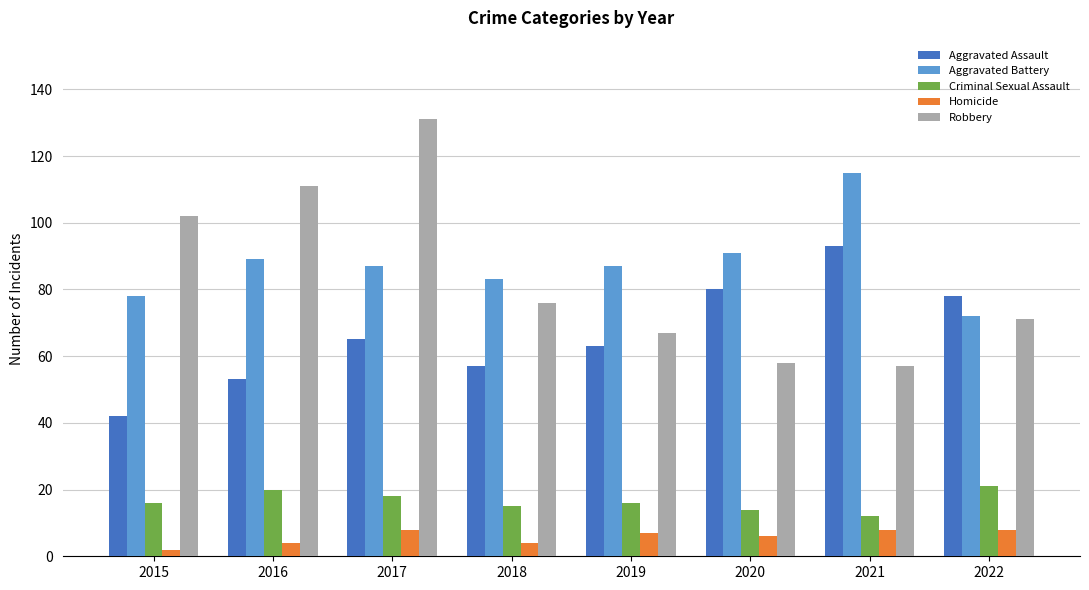

Which series has the largest range (max minus min)?

Robbery